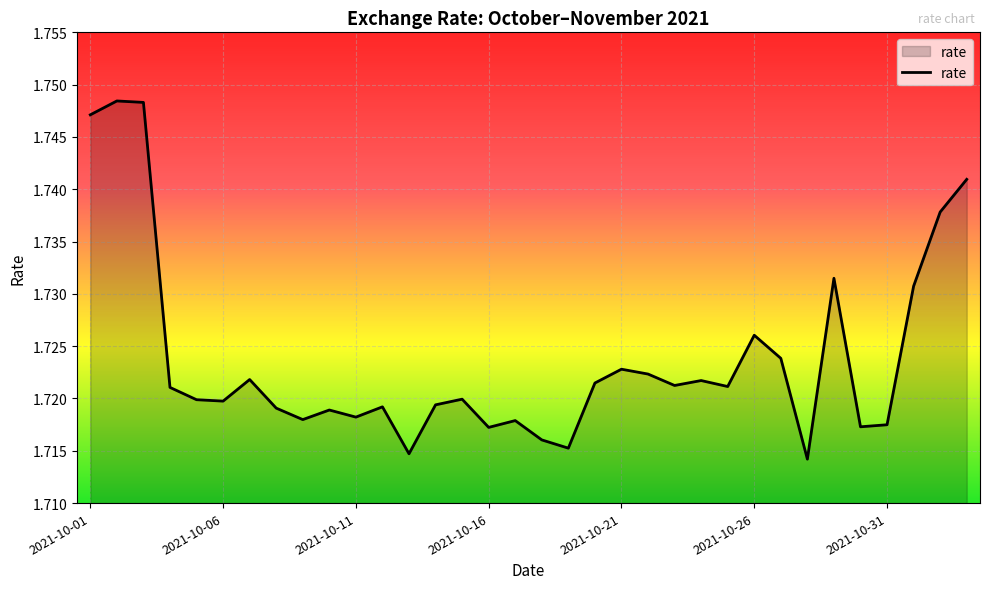

At which category does the chart reach its minimum across all series?

27